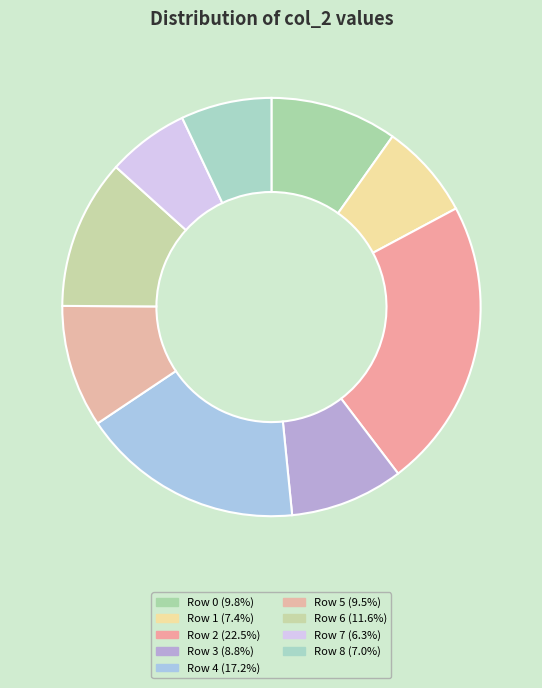

Count the number of slices in the pie.

9